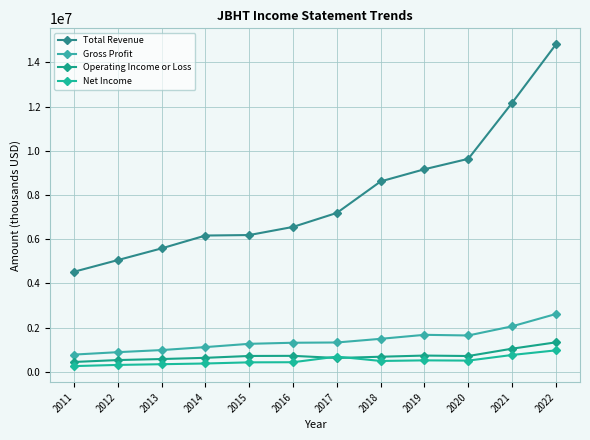

True or false: Operating Income or Loss and Total Revenue cross at least once.

False